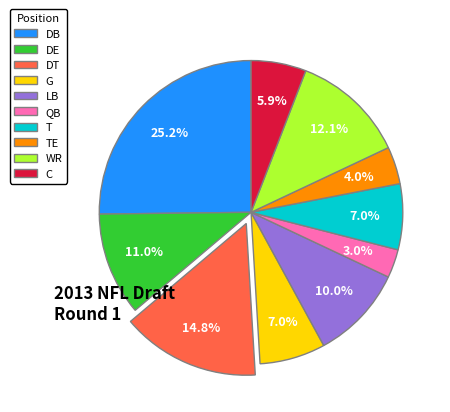

Does any single category account for the majority?

No